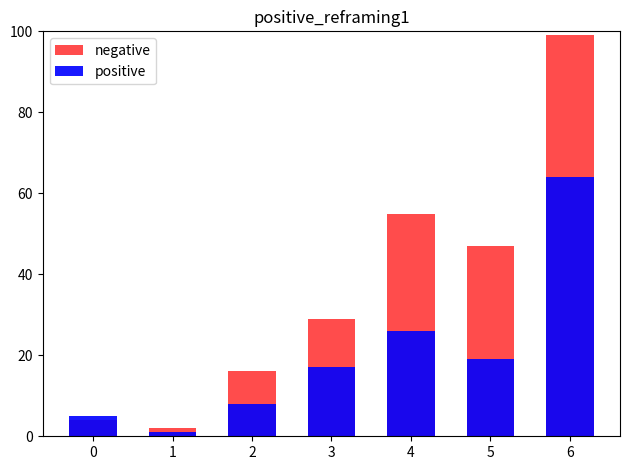

What is the total value across all series at 4?

81